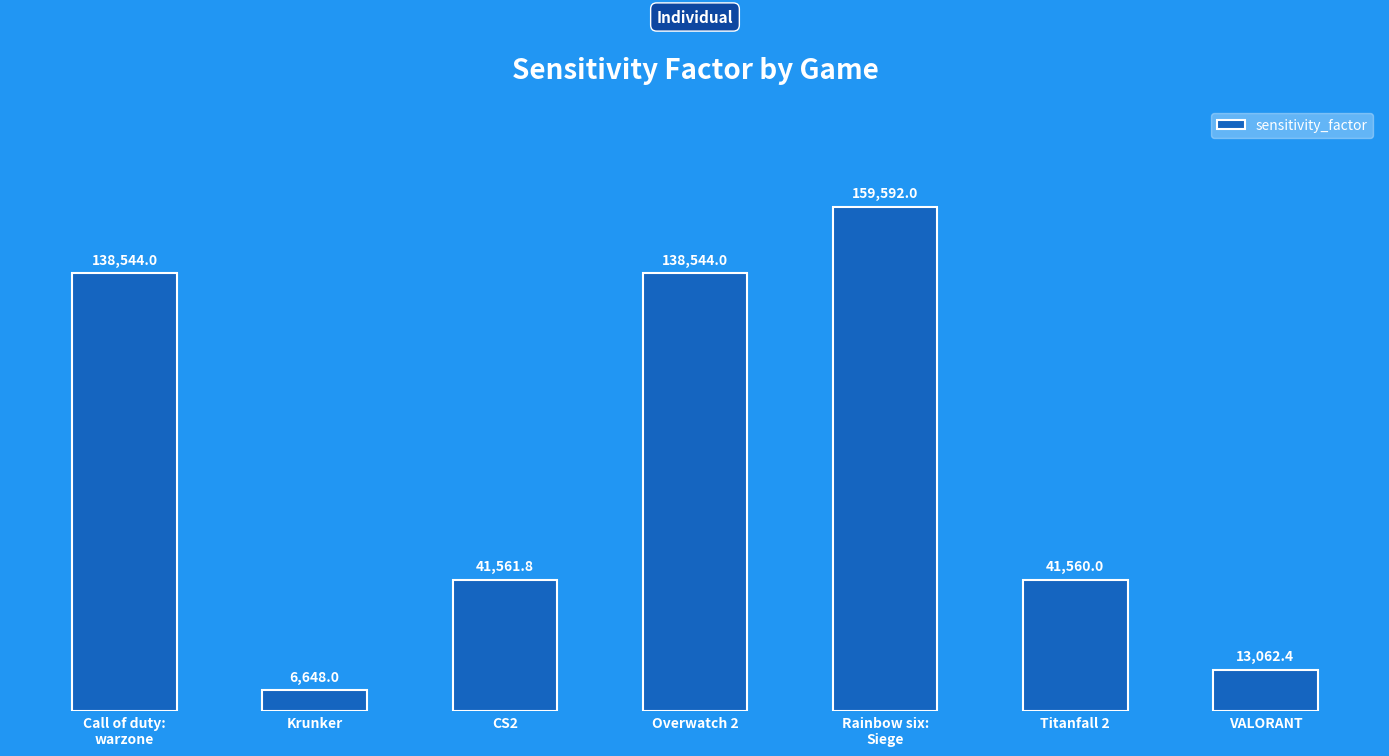

What position from the right is Krunker?

6